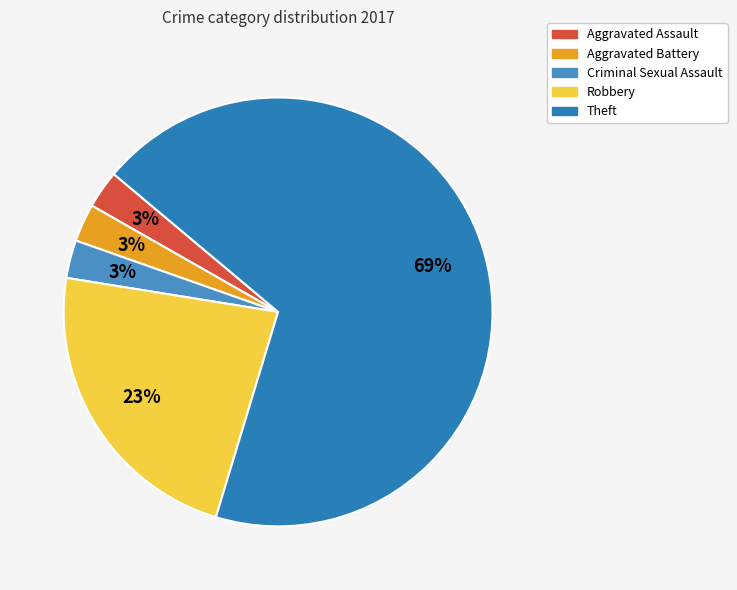

True or false: Criminal Sexual Assault accounts for 3% of the total.

True